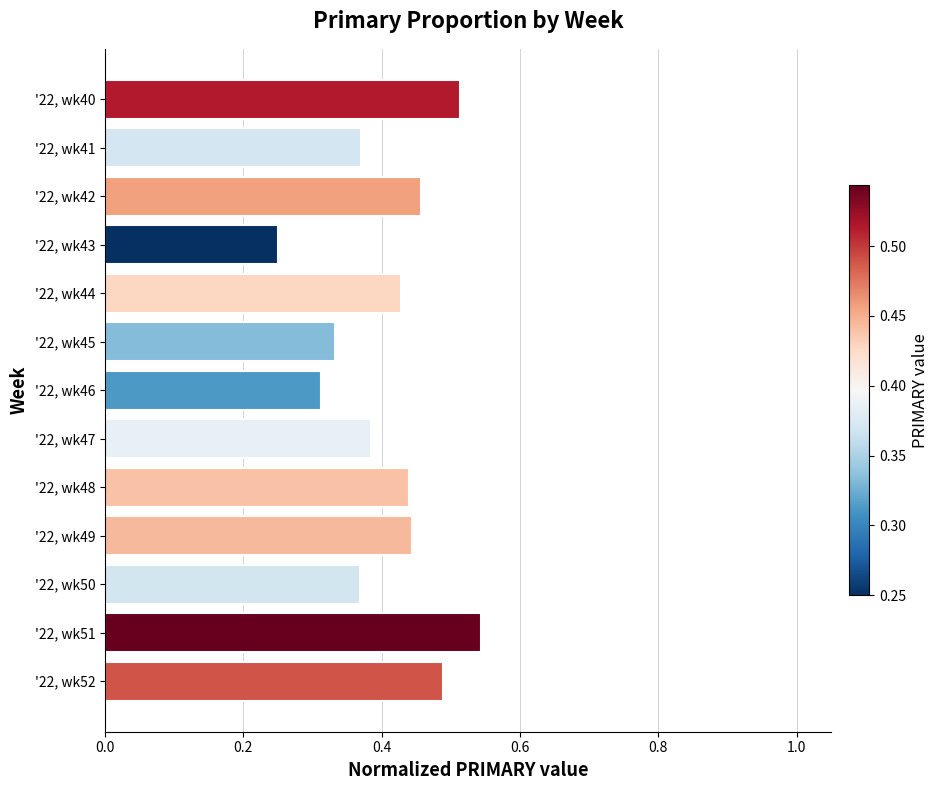

Which label corresponds to the largest value in the chart?

'22, wk51